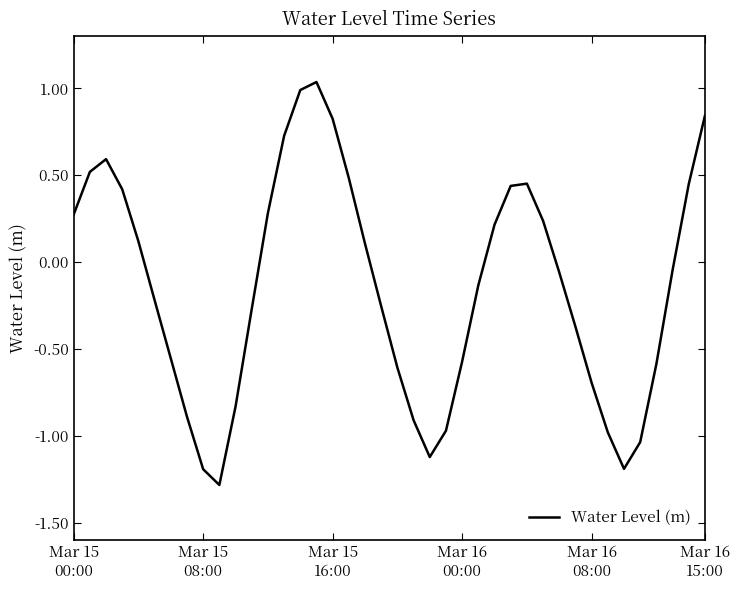

What is the smallest value displayed?

-1.3